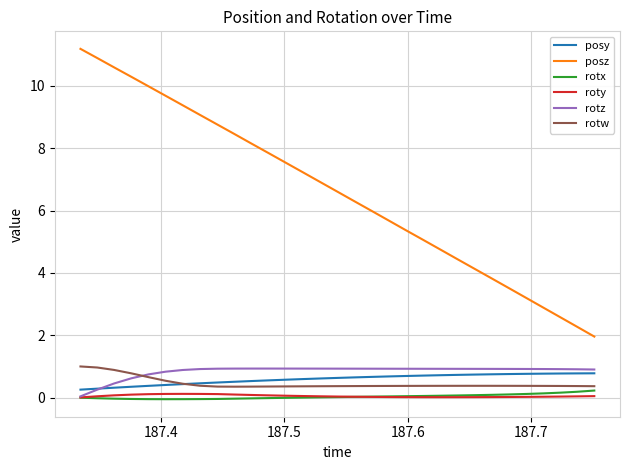

What are all the series names shown in the legend?

posy, posz, rotx, roty, rotz, rotw